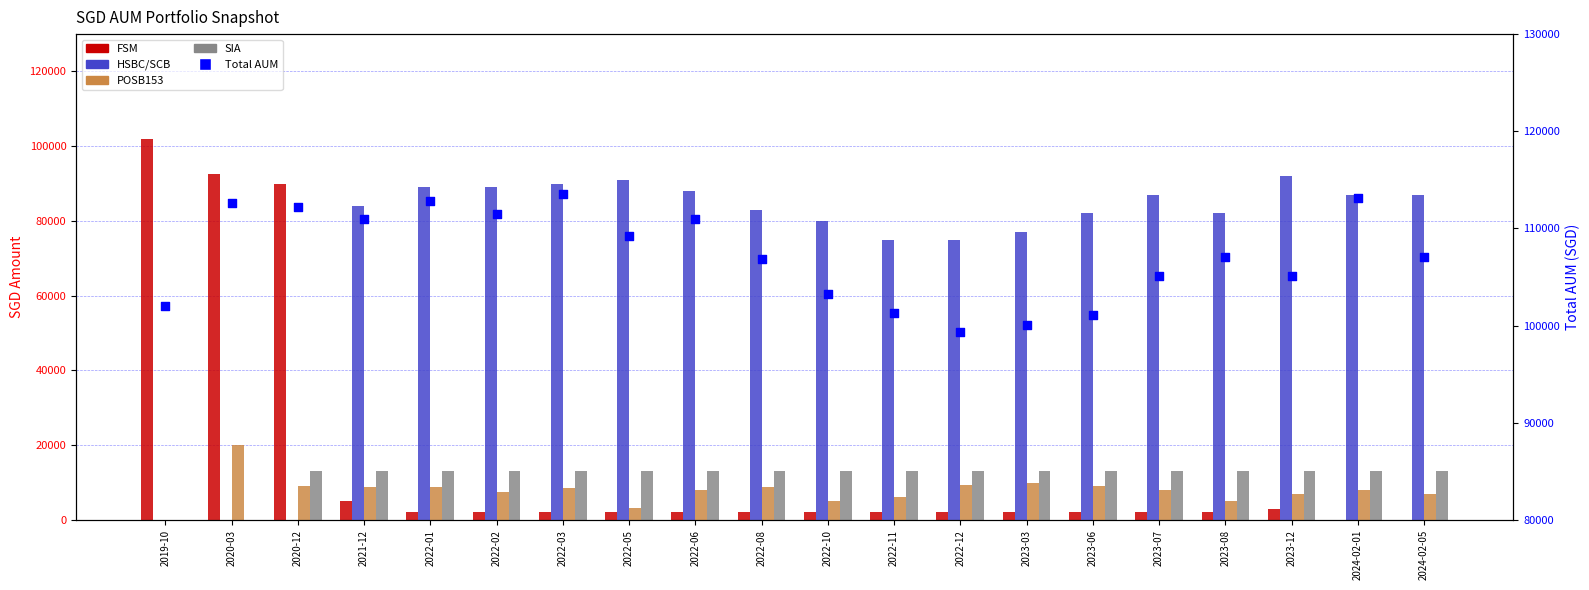

What are all the series names shown in the legend?

FSM, HSBC/SCB, POSB153, SIA, Total AUM